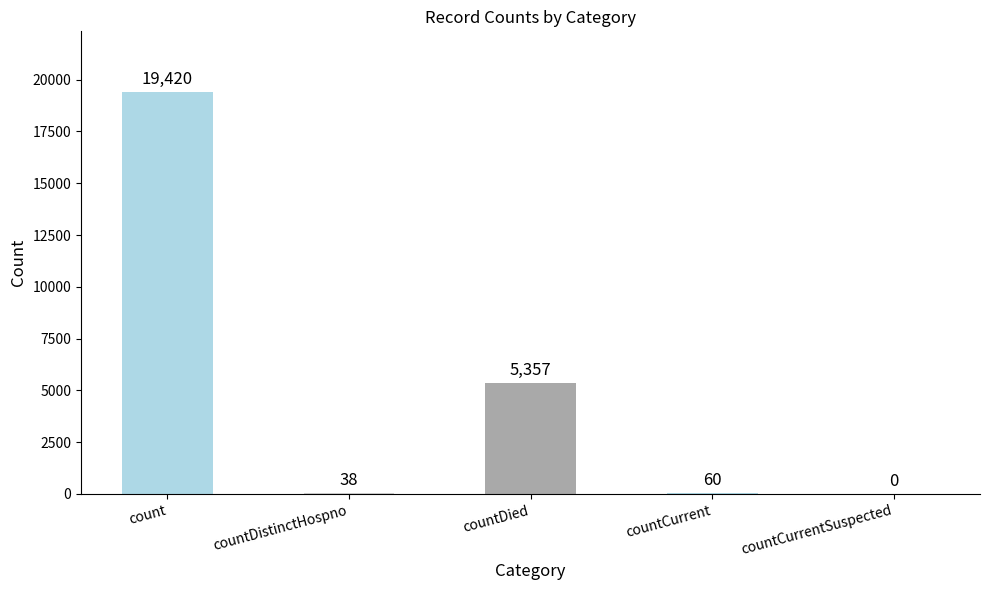

Which has a higher value, countCurrentSuspected or count?

count